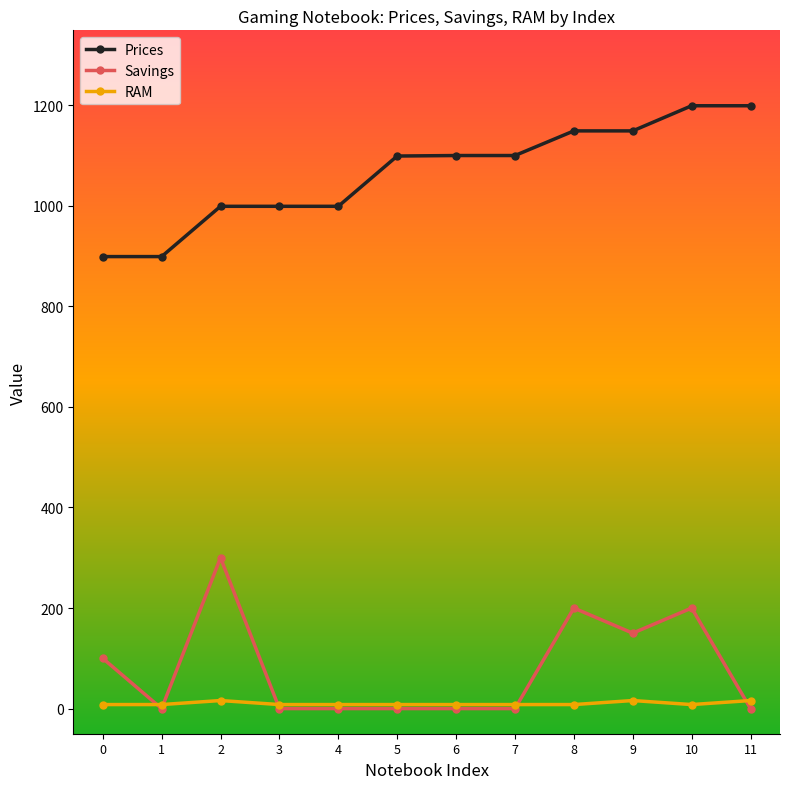

Rank the series by their maximum value, from lowest to highest.

RAM, Savings, Prices